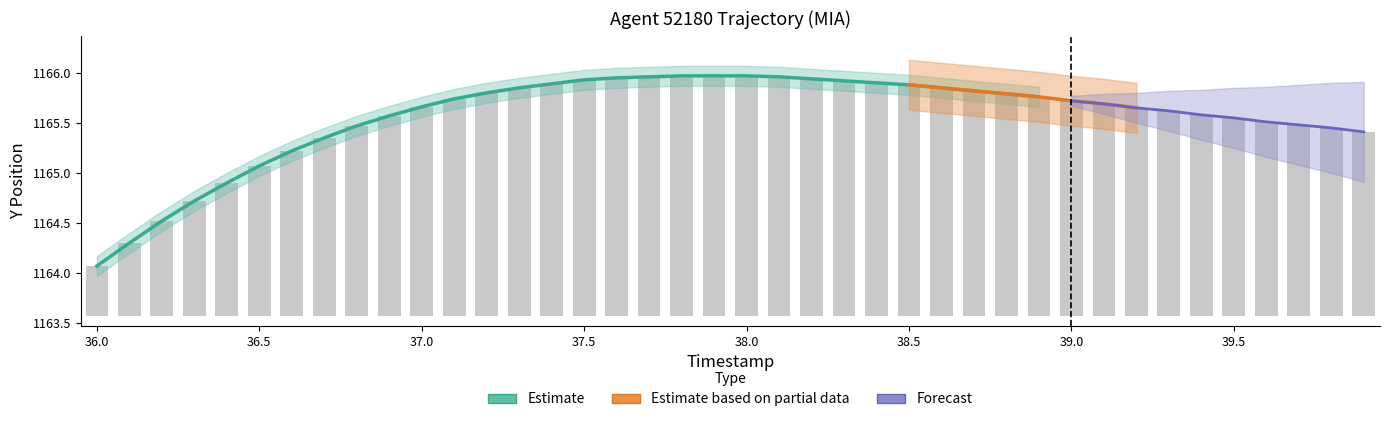

At which category does the chart reach its minimum across all series?

36.0